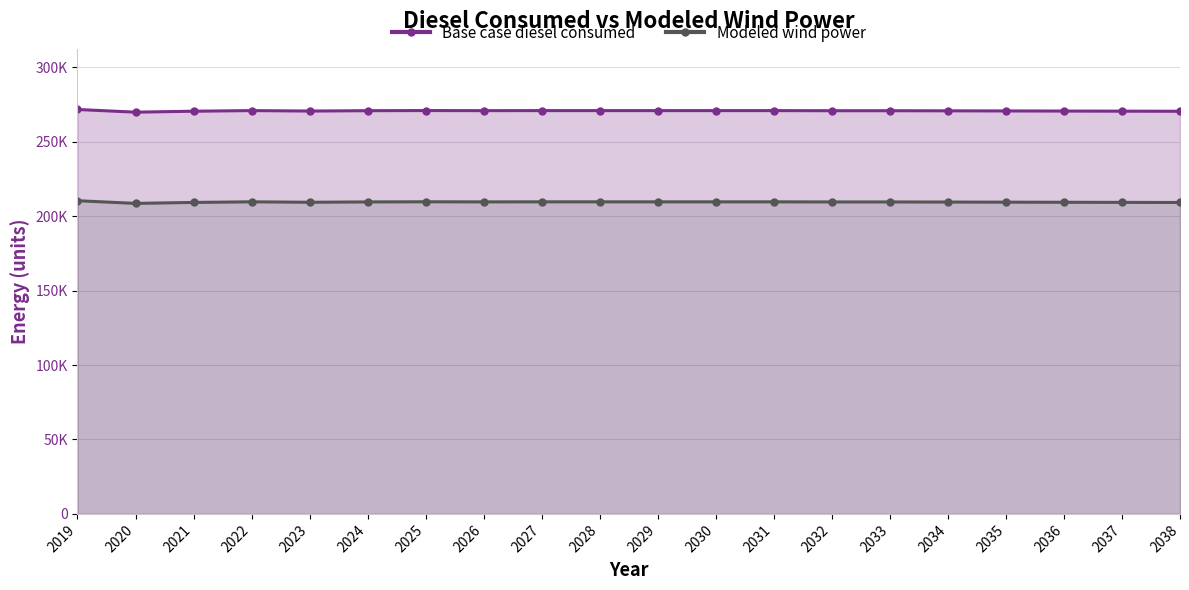

In Base case diesel consumed, how many points are lower than both neighbors (excluding endpoints)?

5